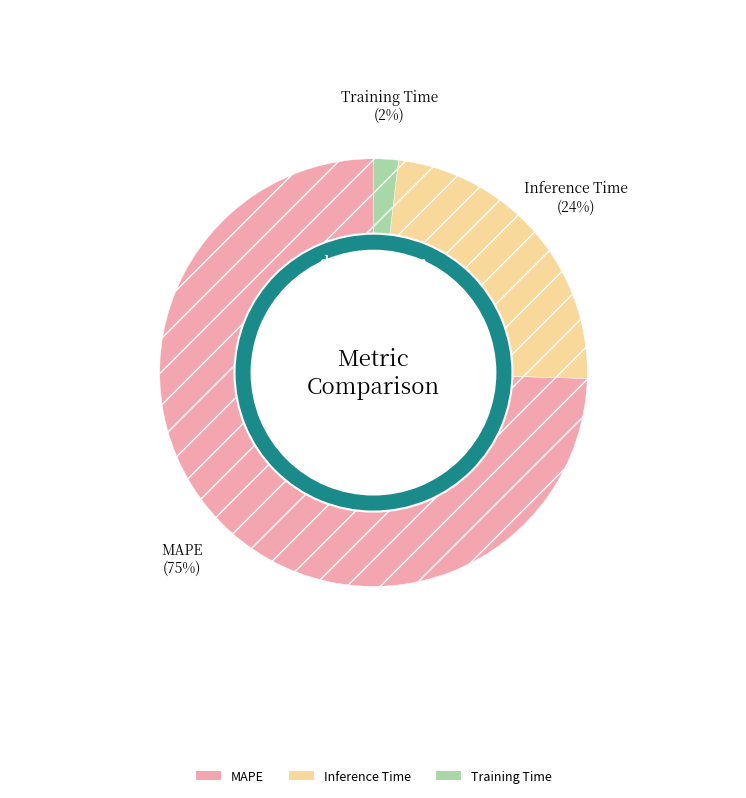

Does any single category account for the majority?

Yes